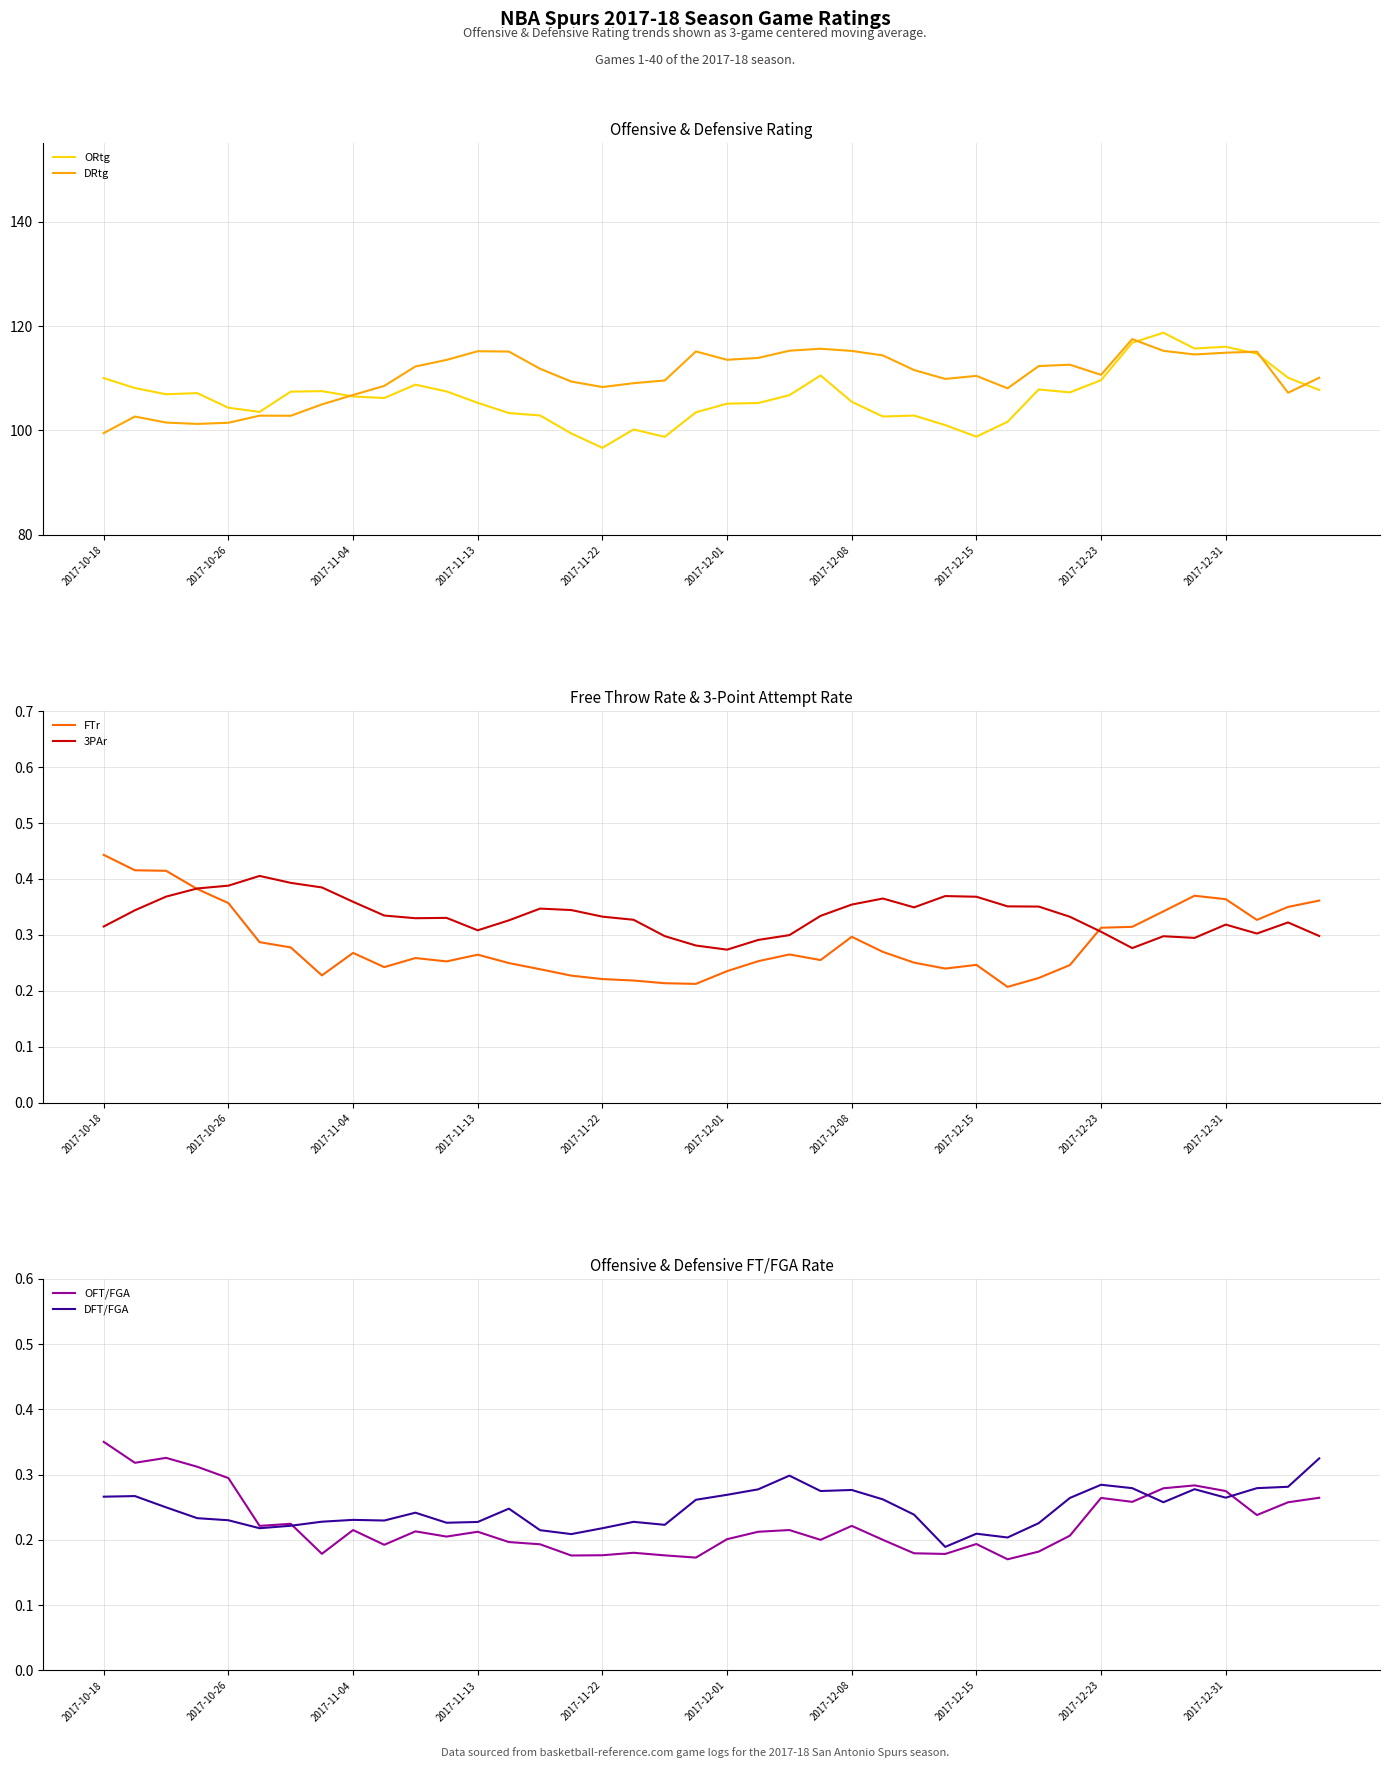

What is the minimum value for ORtg?

96.7